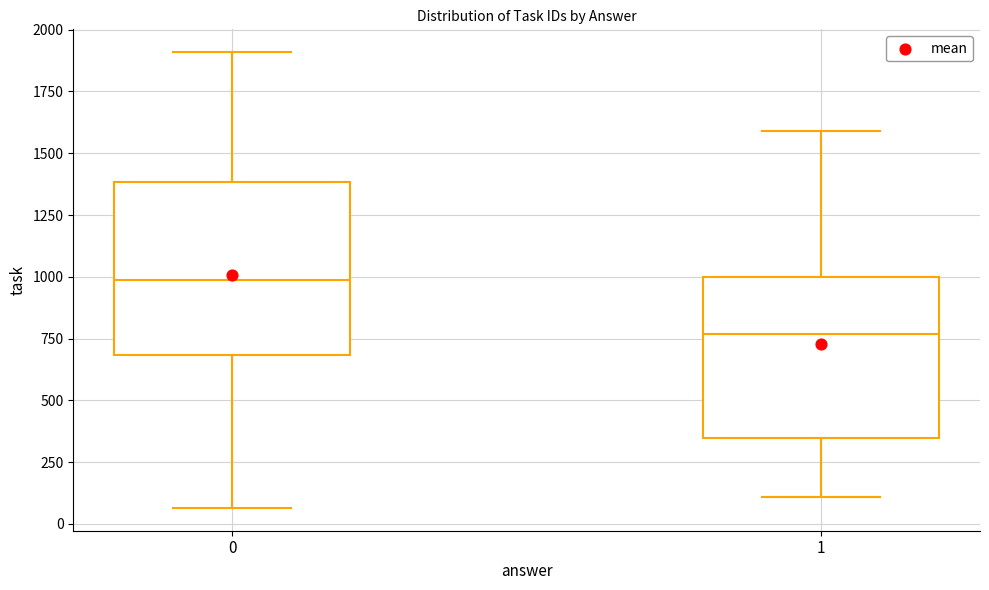

Where does the lower whisker of the box at x = 0 end on the y-axis? The values are not printed on the chart, so give them approximately, as read against the axis.

50